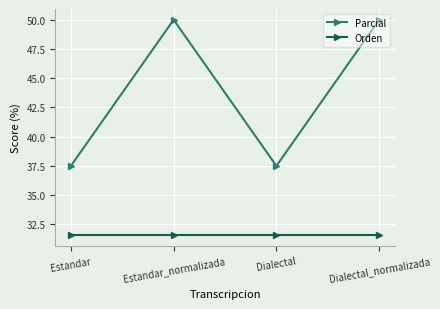

How many data points does each series have?

4